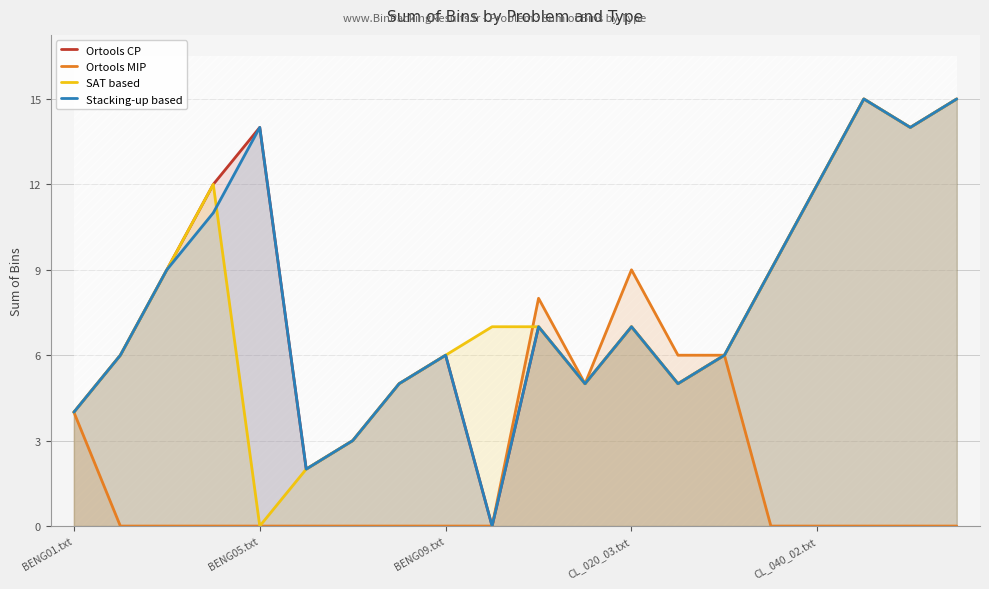

True or false: Ortools CP has more than 1 points higher than both neighbors.

True